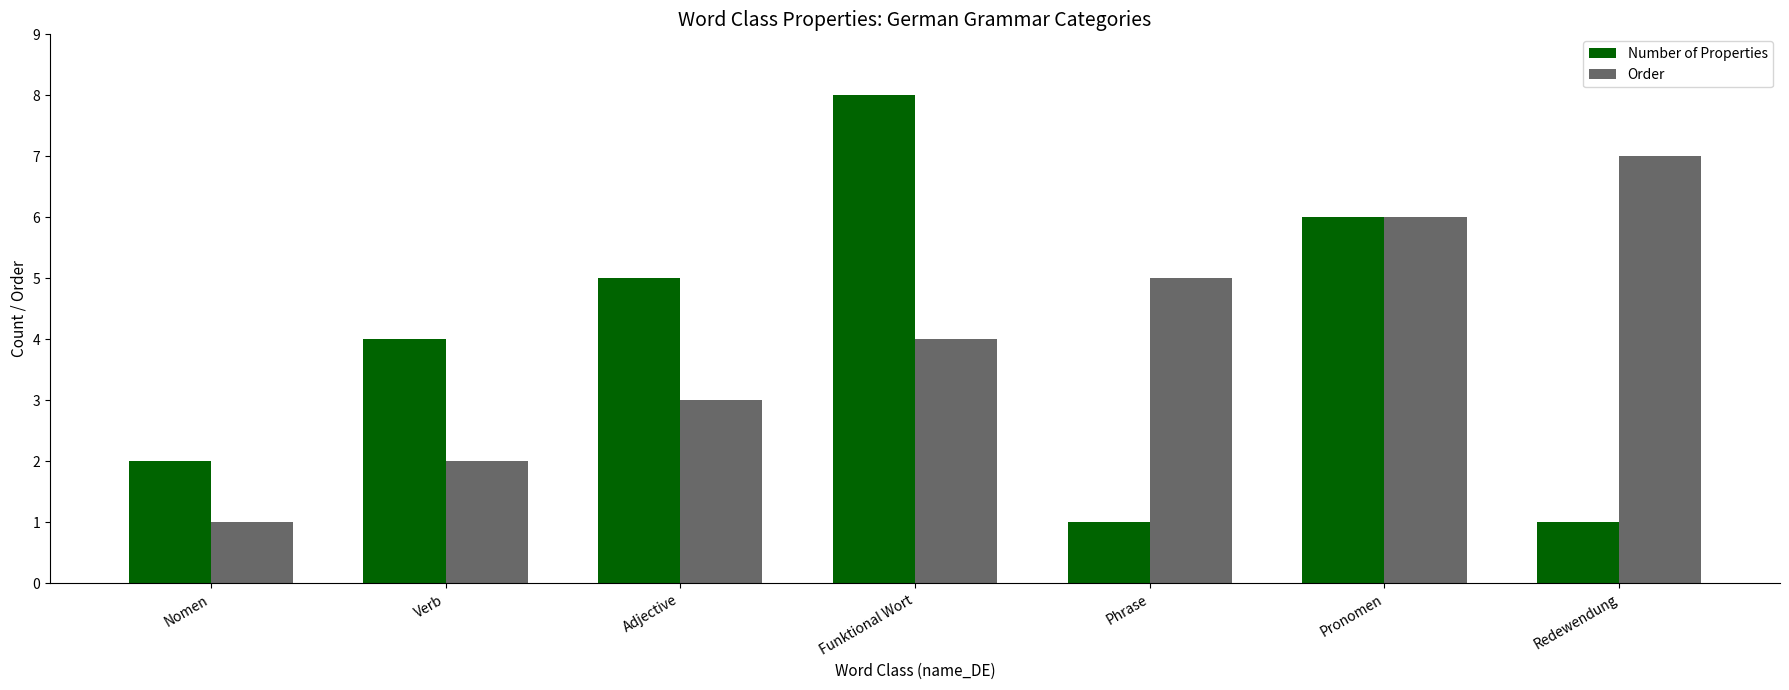

Which category has the highest value in the Order series?

Redewendung